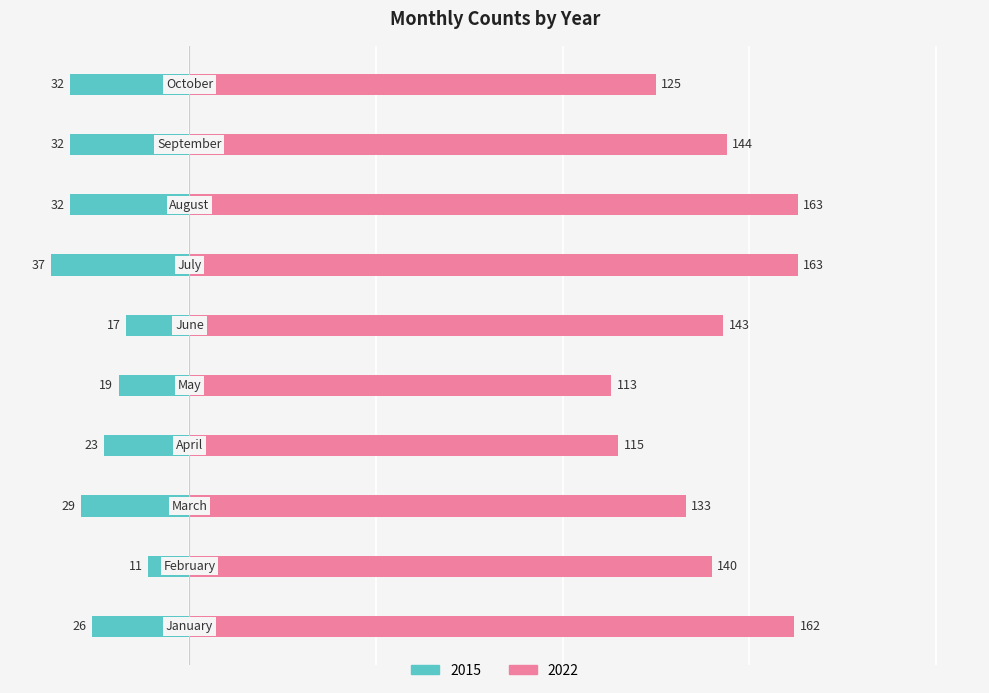

Is the value of 2022 at October greater than the value of 2015 at April?

Yes